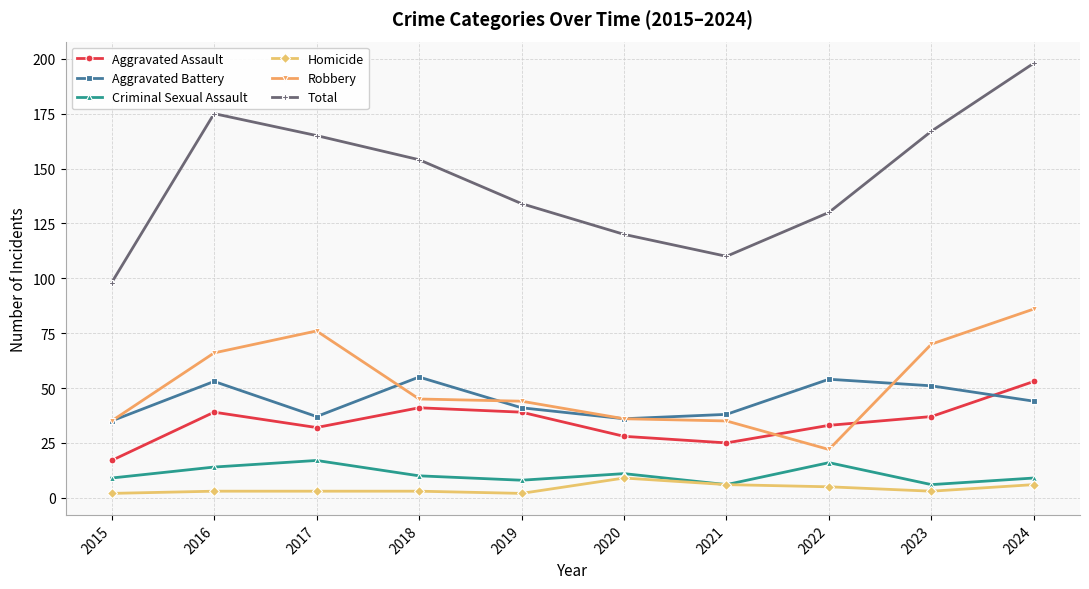

What value does the Aggravated Battery series have at 2020?

36